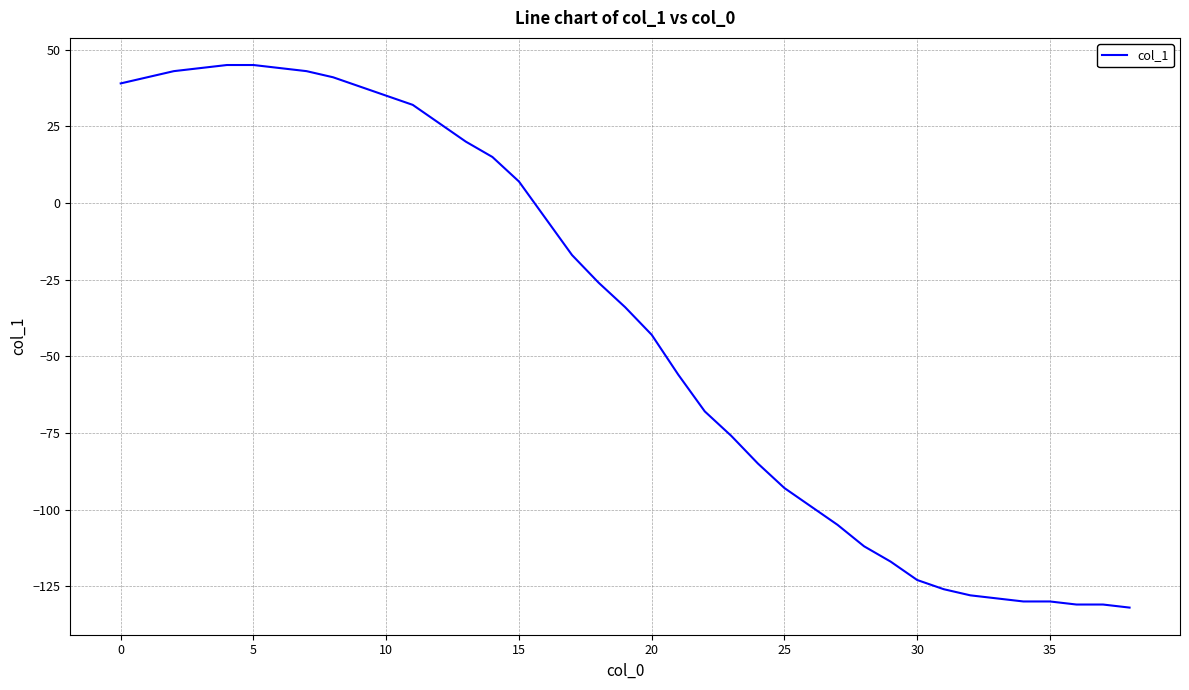

What is the maximum value shown in the chart?

45